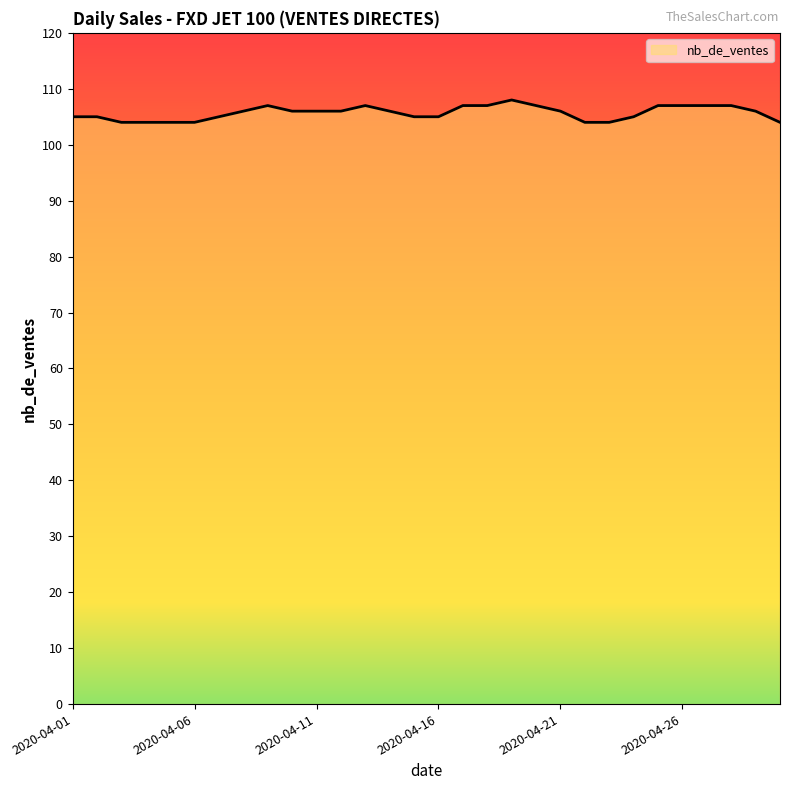

What is the difference between the maximum and minimum values?

4